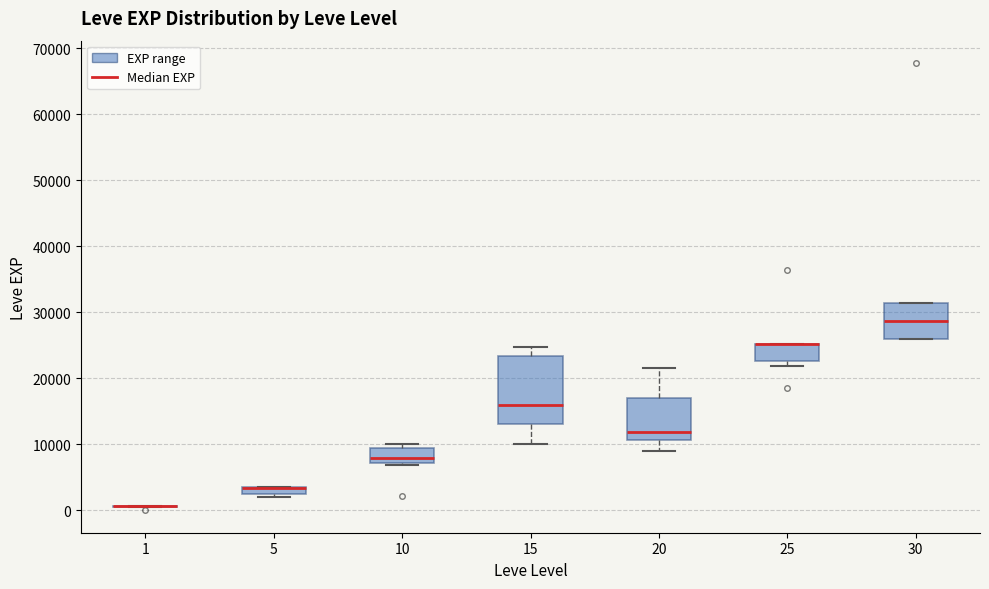

Comparing the boxes themselves (not the whiskers), which one is the tallest?

15